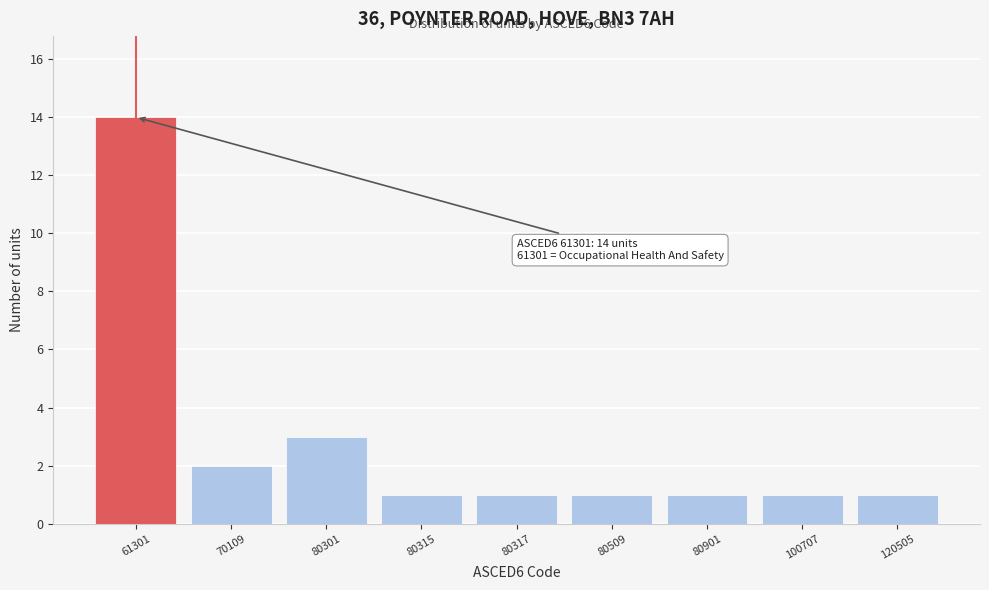

Reading right to left, transcribe all the data shown in this chart.

120505=1	100707=1	80901=1	80509=1	80317=1	80315=1	80301=3	70109=2	61301=14